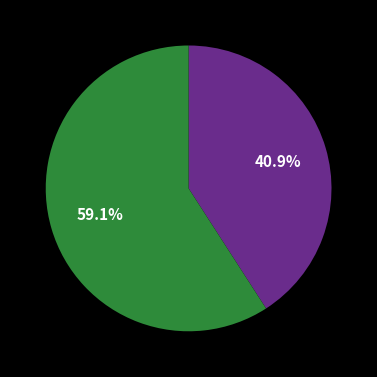

Is there any slice that represents more than half of the pie?

Yes